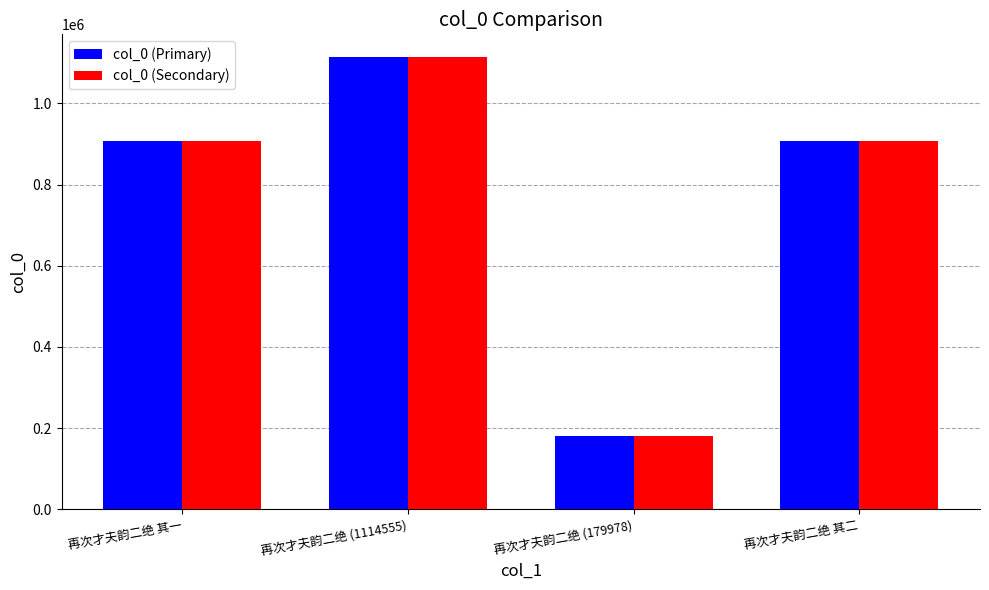

What is the difference between the maximum and minimum values in the col_0 (Primary) series?

934577